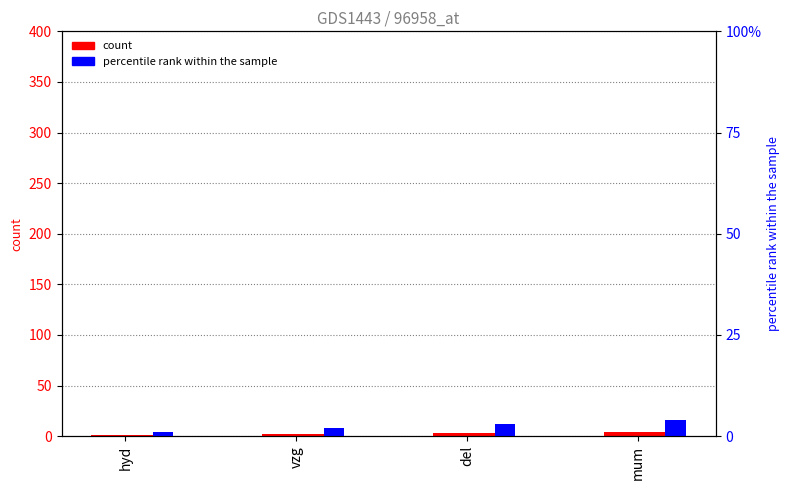

How many series are shown in this chart?

2